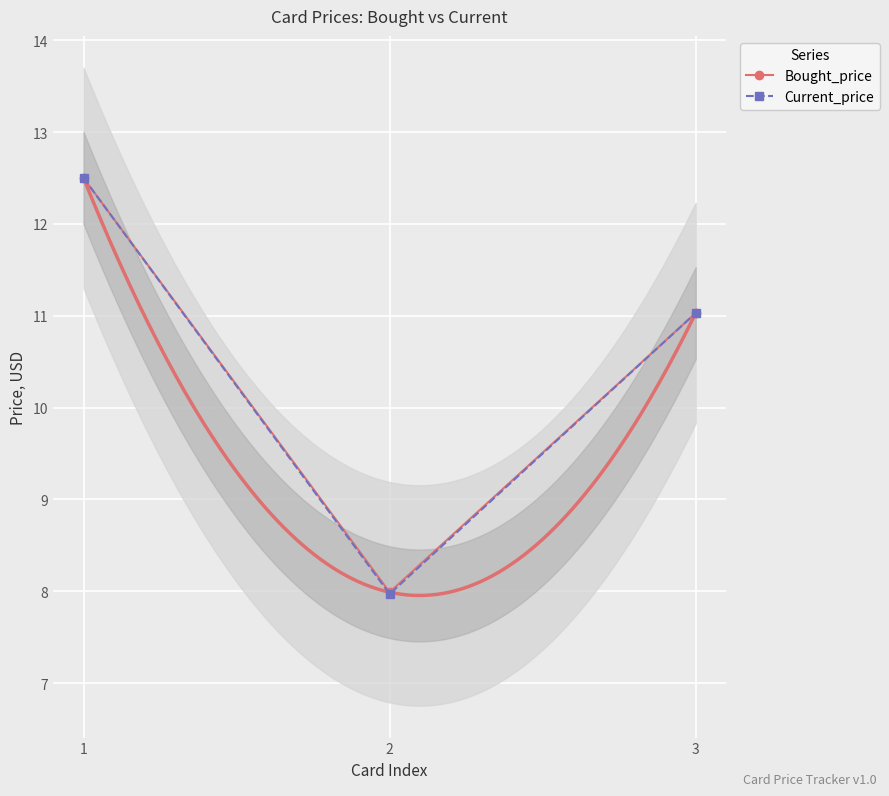

List the series in order of their overall mean, highest first.

Bought_price, Current_price